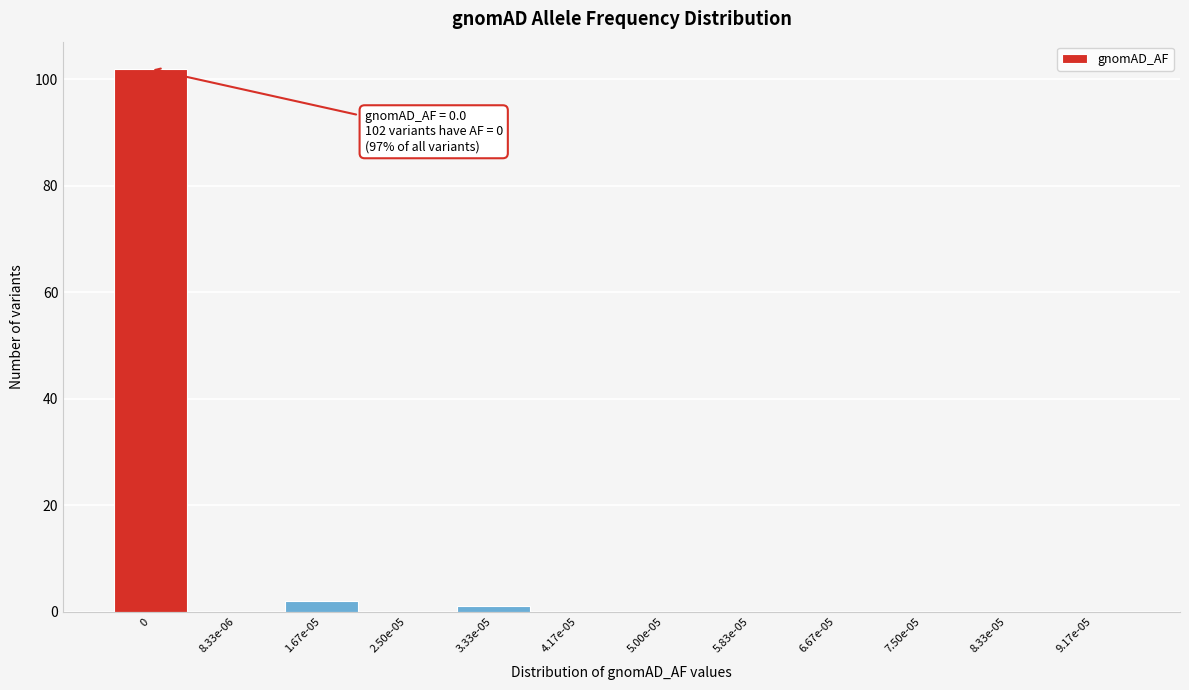

Reading left to right, extract all data points from this chart.

0=102	8.33e-06=0	1.67e-05=2	2.50e-05=0	3.33e-05=1	4.17e-05=0	5.00e-05=0	5.83e-05=0	6.67e-05=0	7.50e-05=0	8.33e-05=0	9.17e-05=0